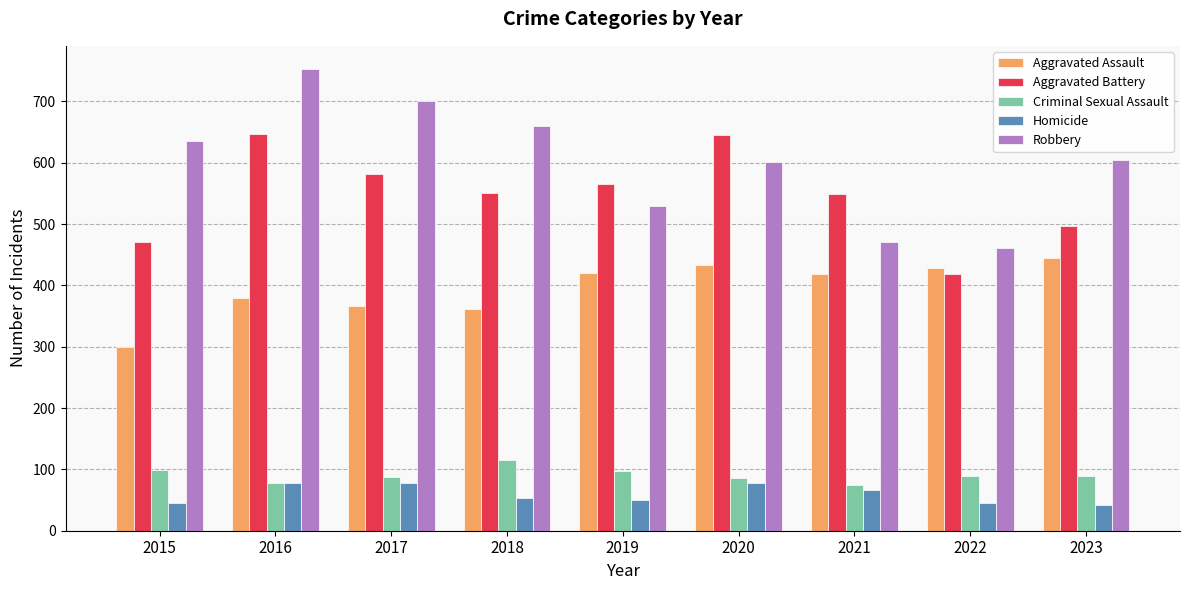

How many groups of bars are there?

9